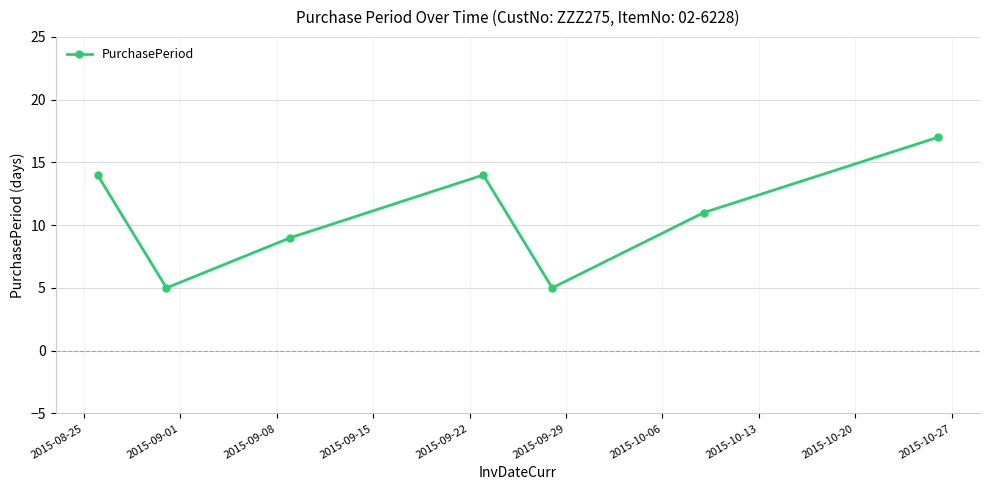

Does the chart display data point markers on the line(s)?

Yes